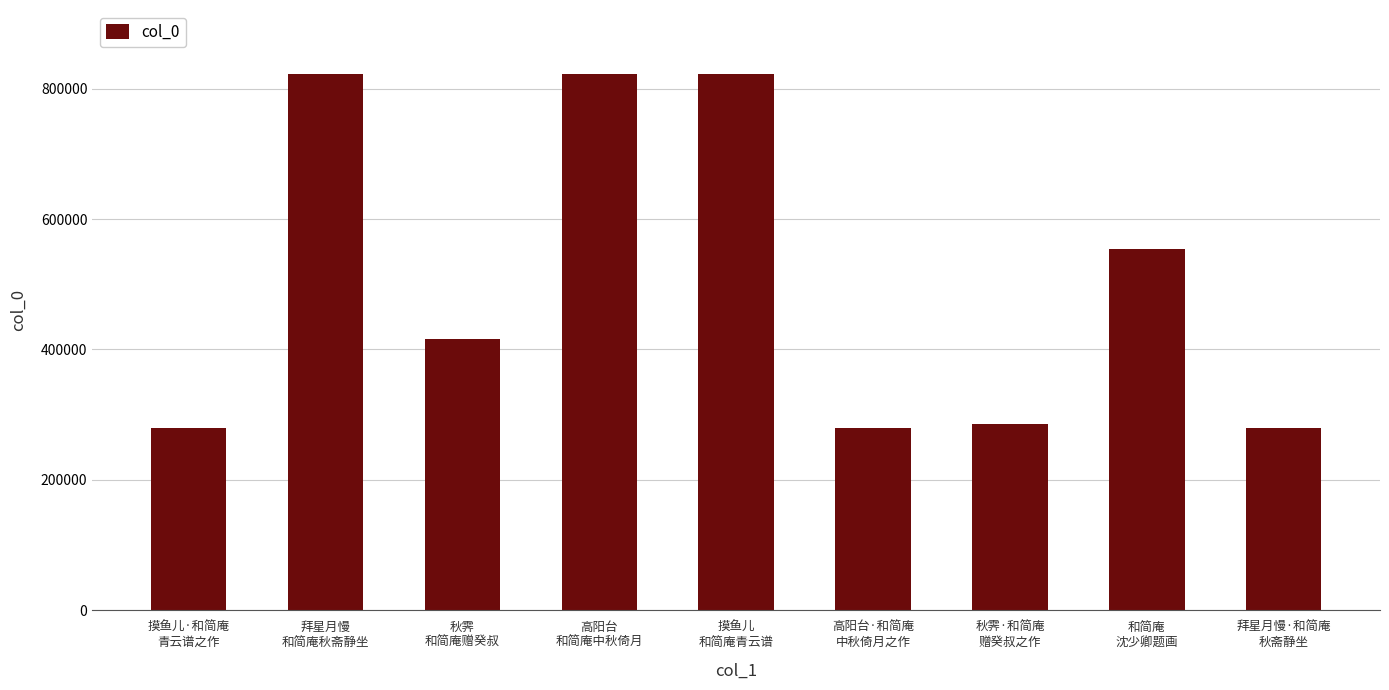

What is the value of the 1st bar from the left?

279279